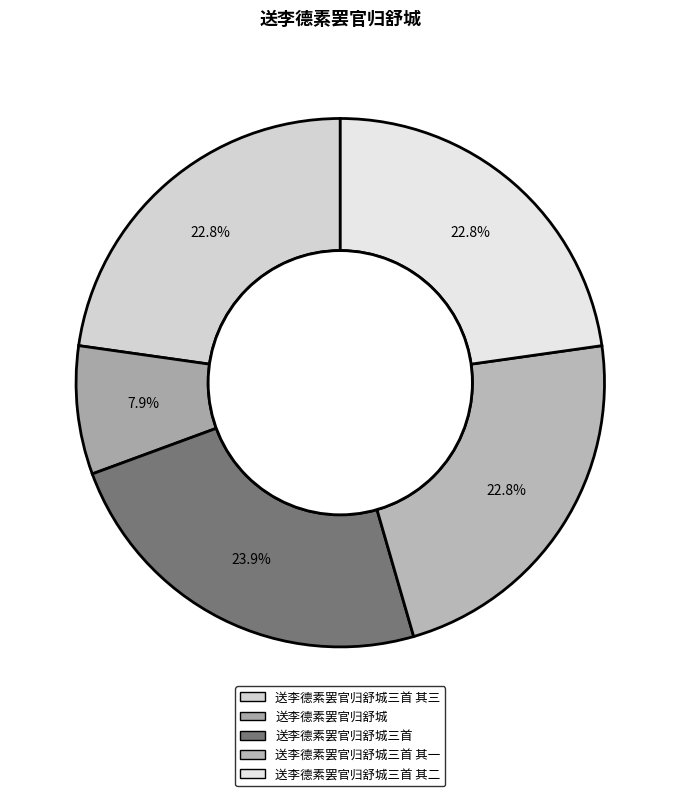

To the nearest percent, what is the difference between the largest and smallest slice percentages?

16%